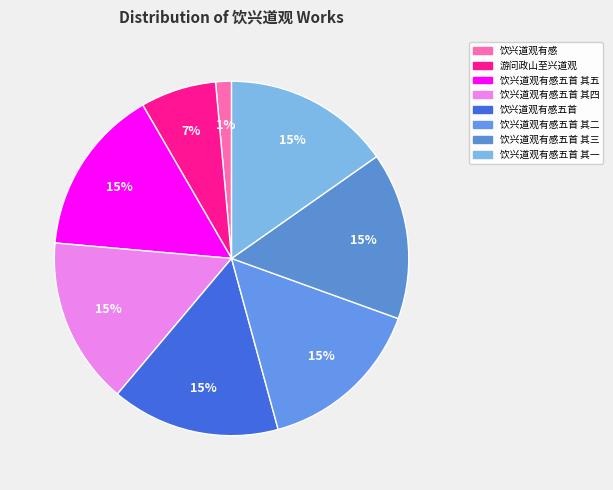

To the nearest percent, what is the average slice percentage?

12%